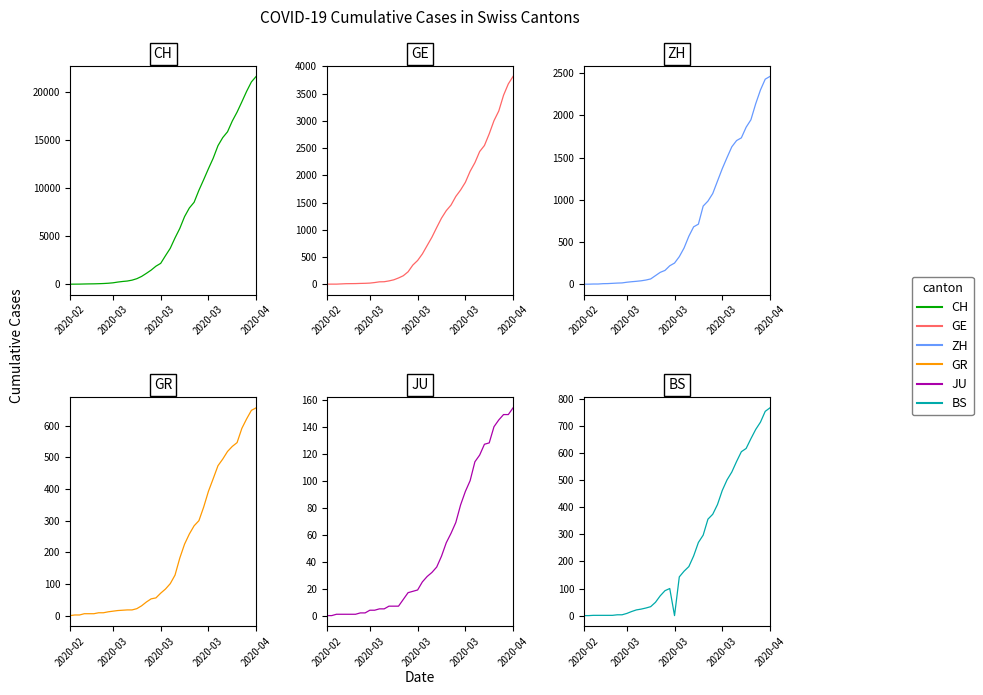

What is the label of the 28th point from the left?

27